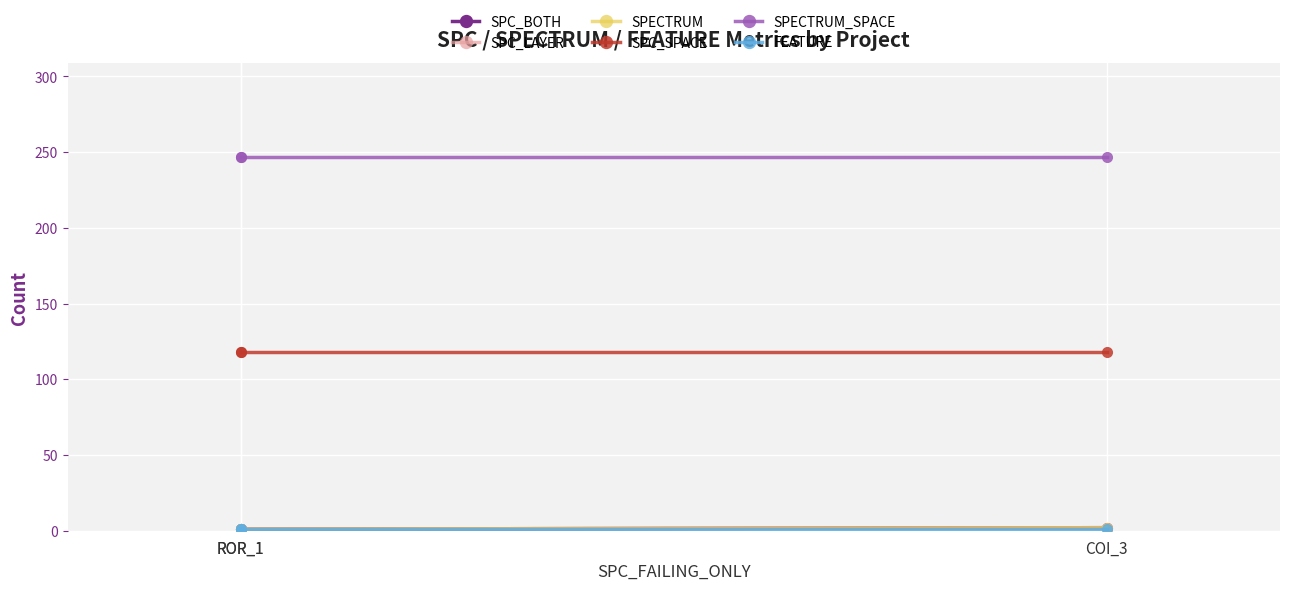

What is the minimum value shown in the chart?

1